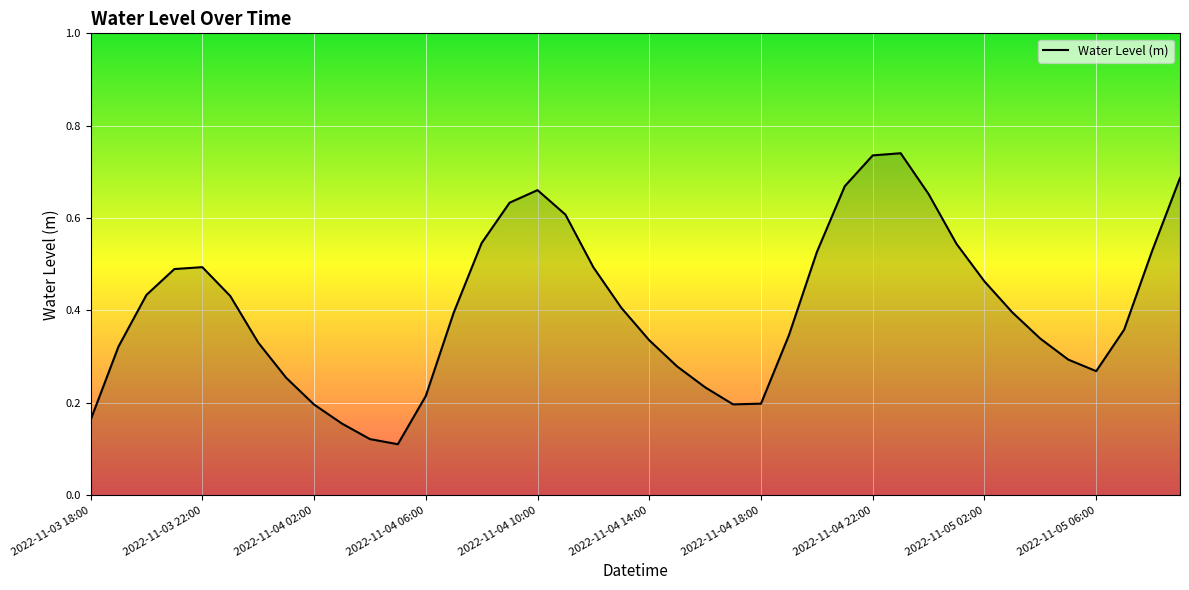

Does the chart display data point markers on the line(s)?

No